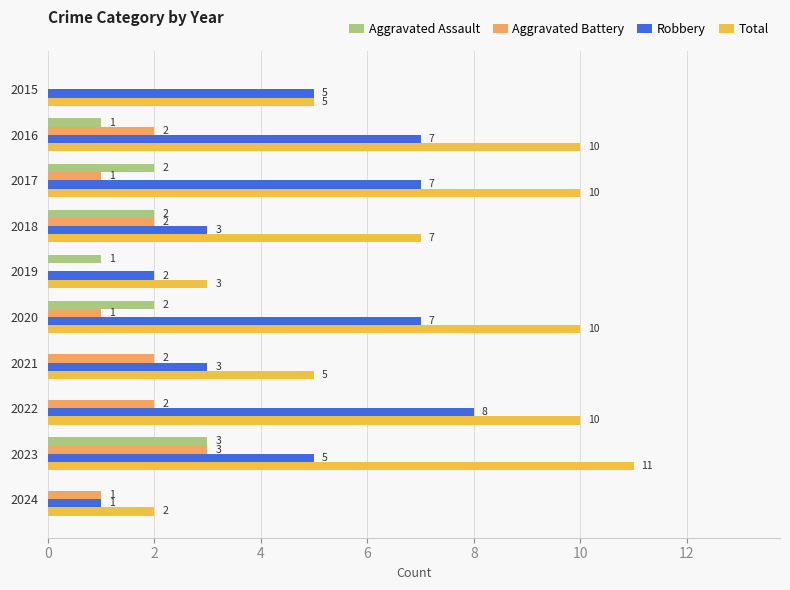

The Aggravated Assault series shows 1 at 2016. True or false?

True